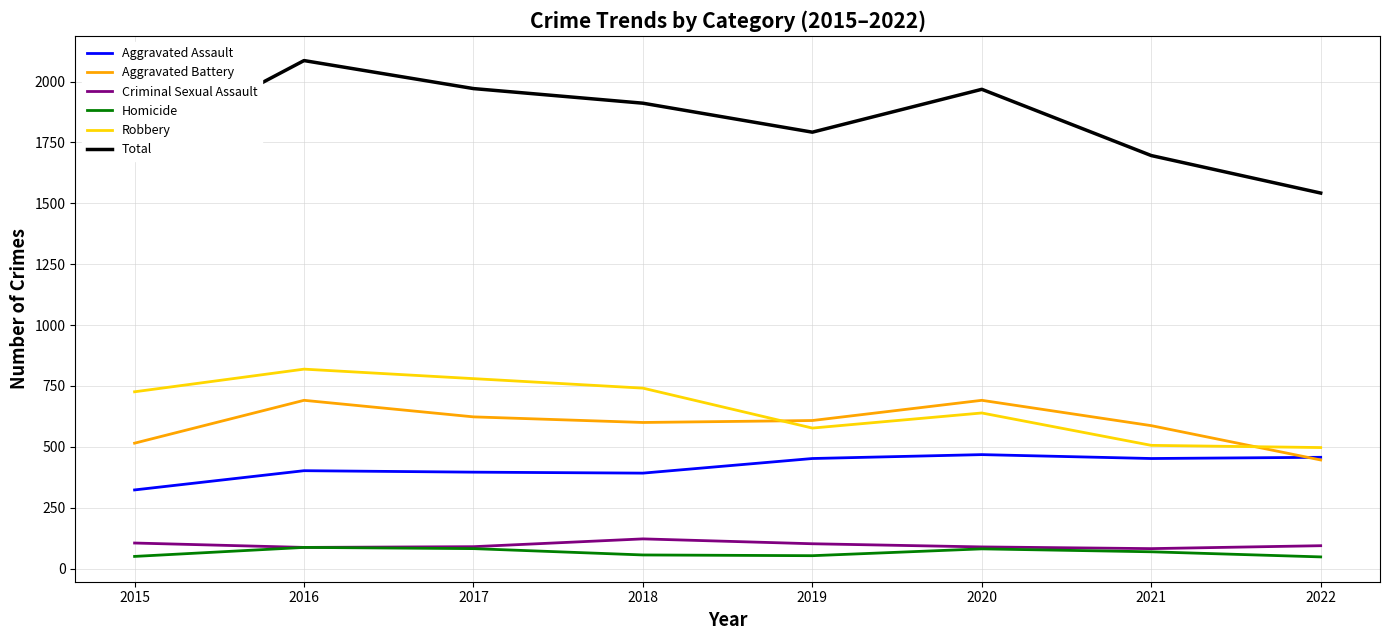

What value does the Criminal Sexual Assault series have at 2019?

102